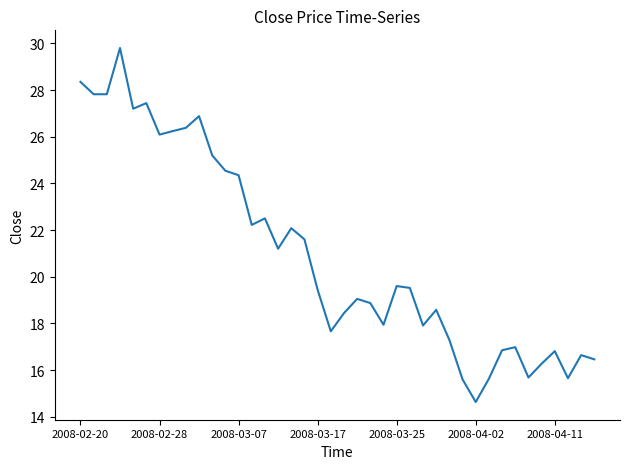

What is the greatest value displayed?

29.8